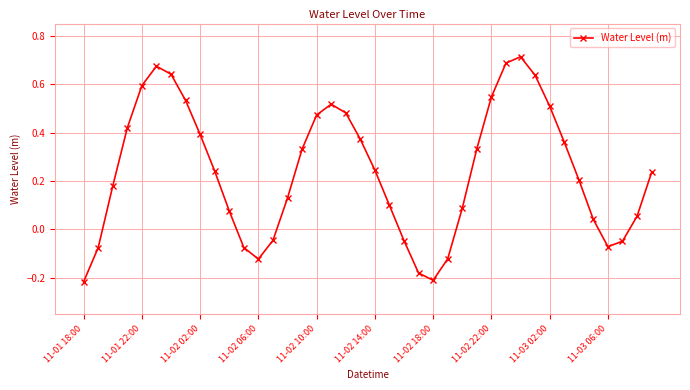

What is the difference between the maximum and second lowest values?

0.9